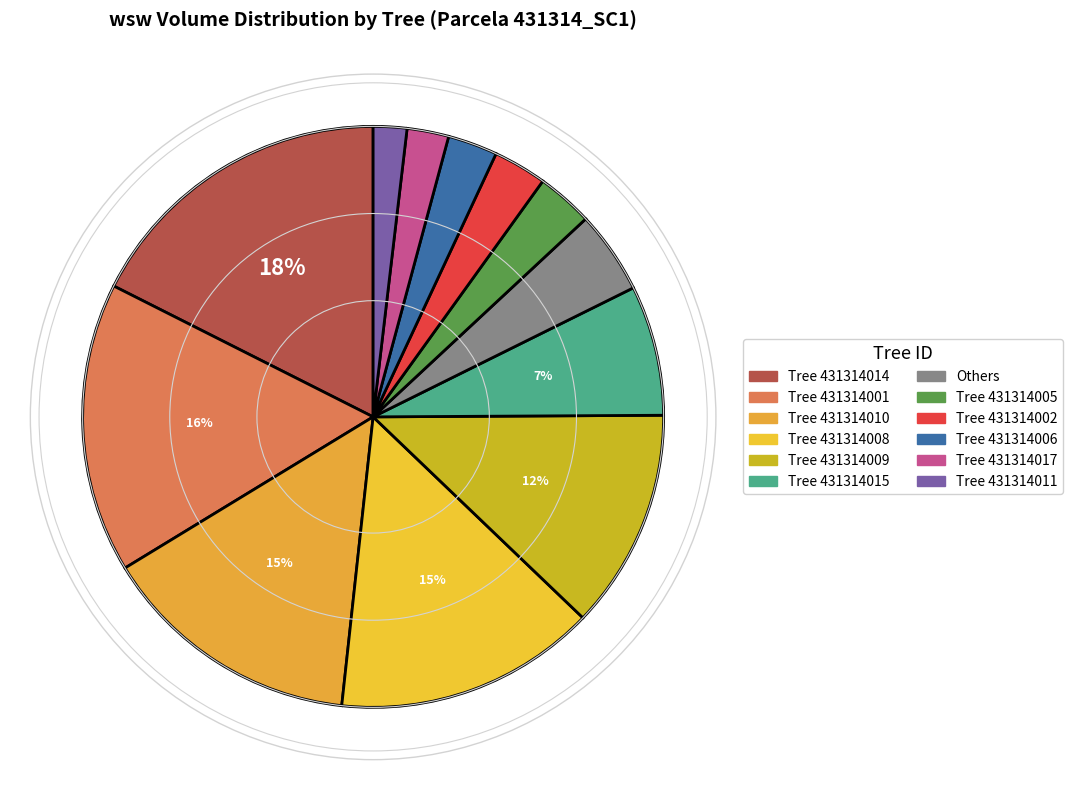

Is there a majority slice in this chart?

No